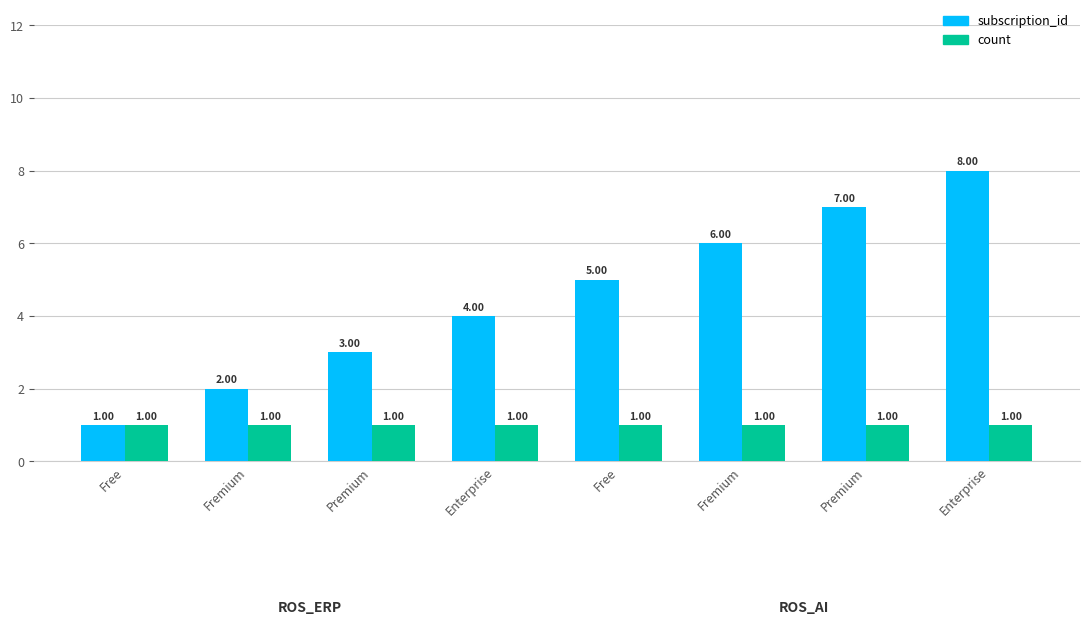

How many groups of bars are there?

8